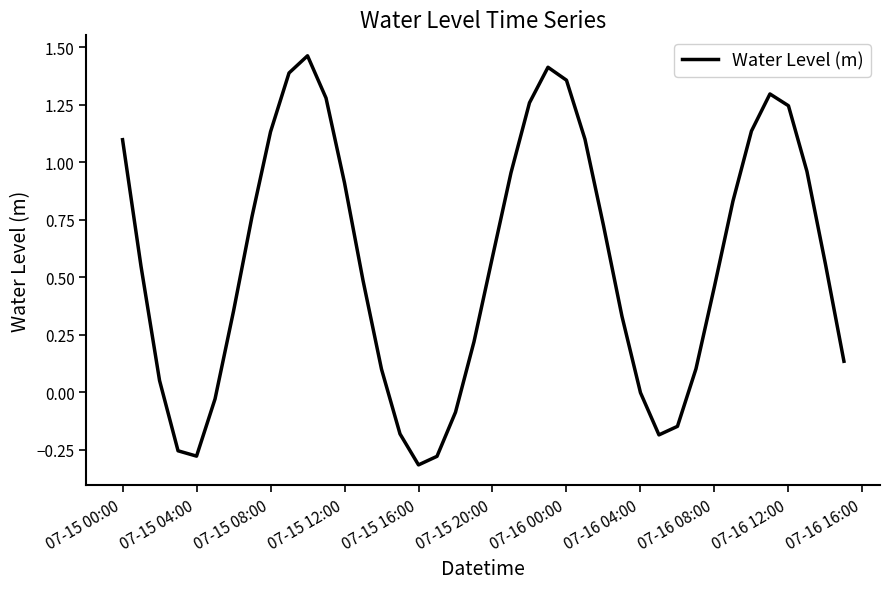

Is it true that the value at 07-15 20:00 is 0.8?

False